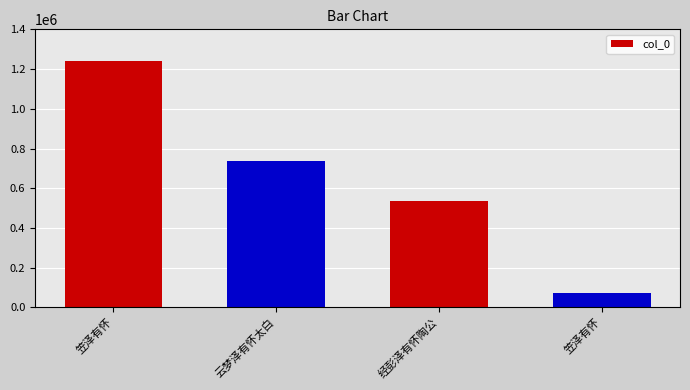

Reading left to right, transcribe all the data shown in this chart.

笠泽有怀=1240496	云梦泽有怀太白=736174	经彭泽有怀陶公=536515	笠泽有怀=72667